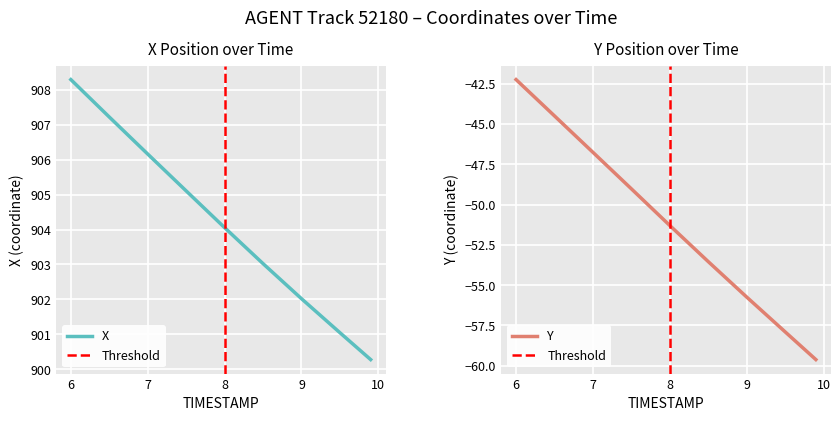

What is the minimum value for Y?

-59.6